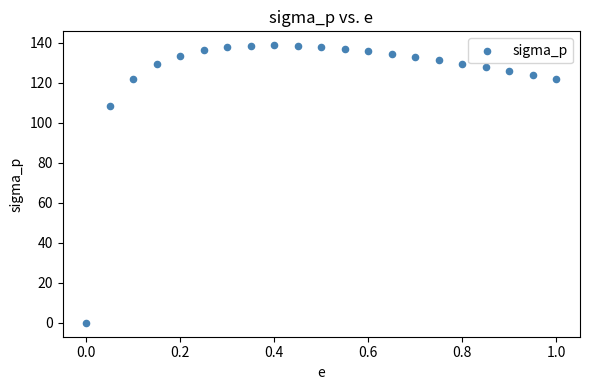

What is the range of Y values (max minus min)?

138.9